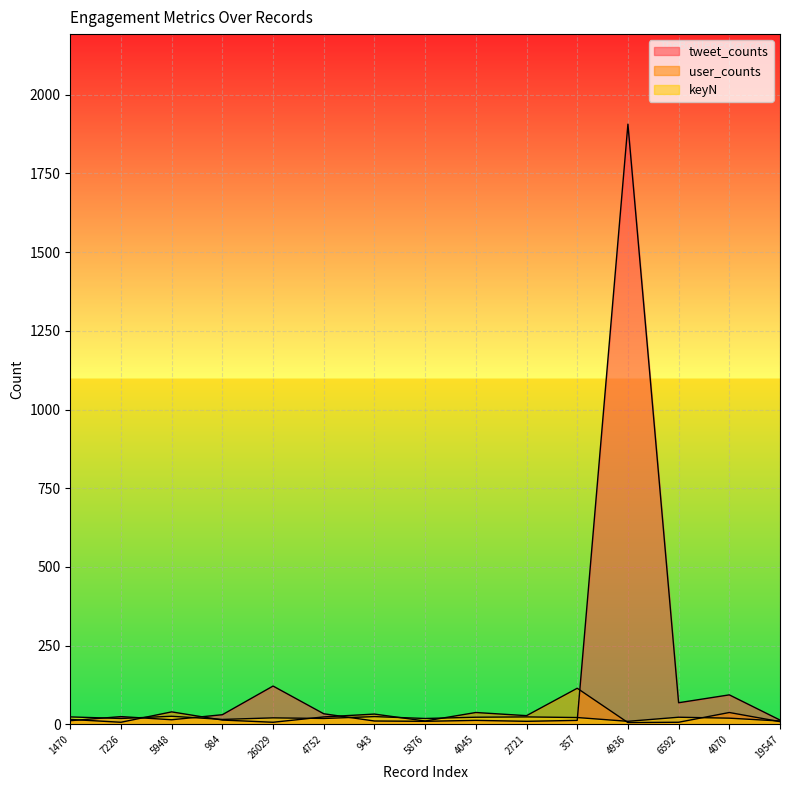

Reading left to right, transcribe all the data shown in this chart.

tweet_counts: 1470=12	7226=25	5948=15	984=31	26029=122	4752=34	943=11	5876=10	4045=13	2721=10	357=13	4936=1906	6592=69	4070=94	19547=14
user_counts: 1470=16	7226=7	5948=40	984=14	26029=7	4752=24	943=33	5876=11	4045=38	2721=28	357=115	4936=6	6592=7	4070=38	19547=9
keyN: 1470=24	7226=19	5948=26	984=16	26029=21	4752=19	943=25	5876=19	4045=23	2721=24	357=22	4936=10	6592=23	4070=20	19547=11